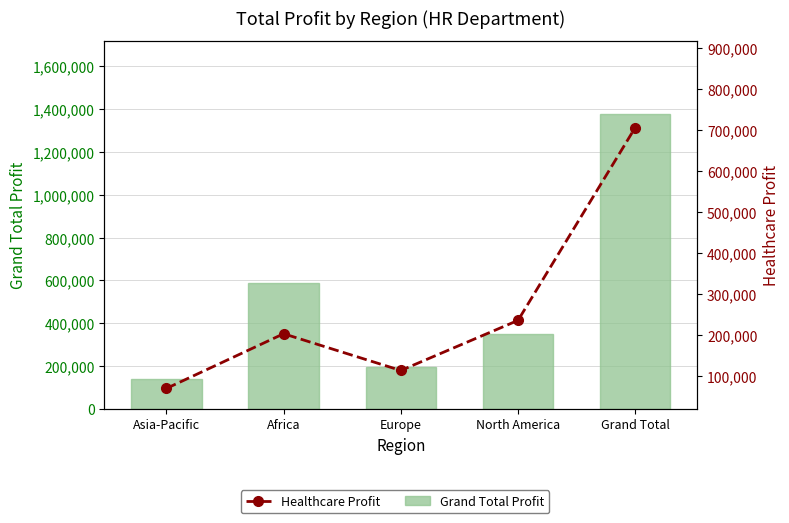

The value of Healthcare Profit at Europe is 114411. True or false?

True